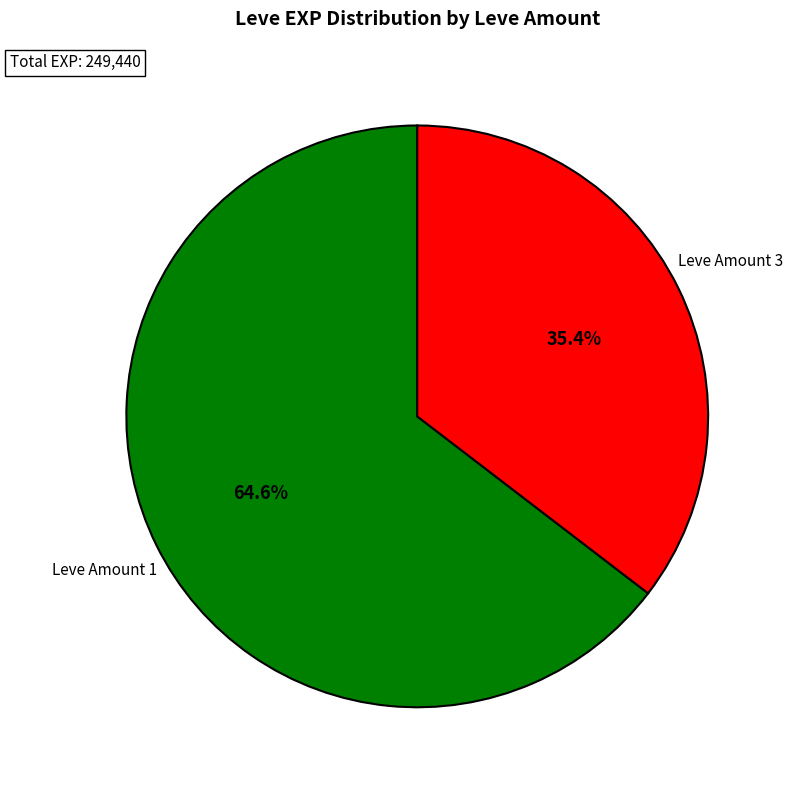

What is the largest slice in the pie chart?

Leve Amount 1